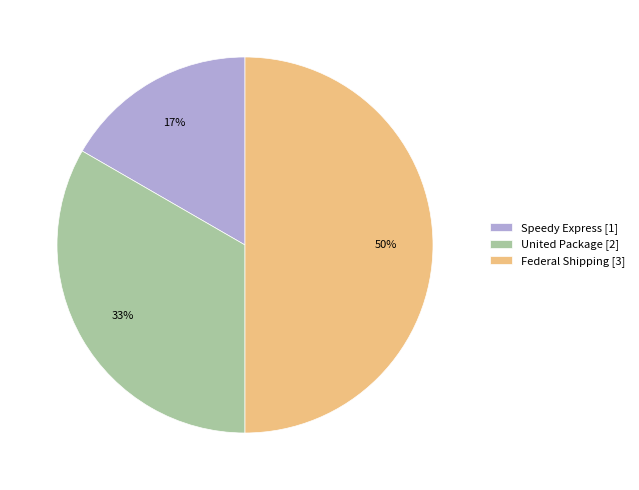

How many segments does this pie chart have?

3